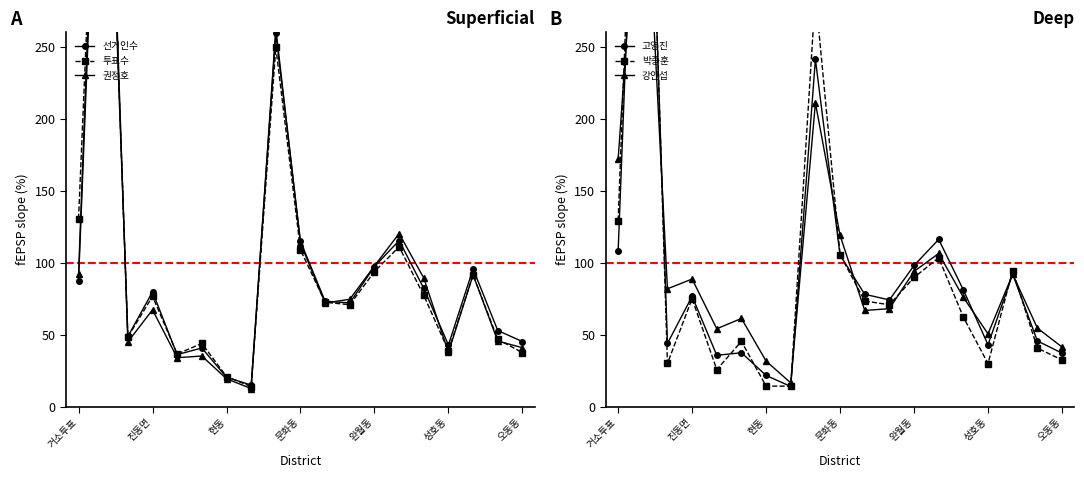

What is the value of the 권정호 point at the 1st from the left?

91.7